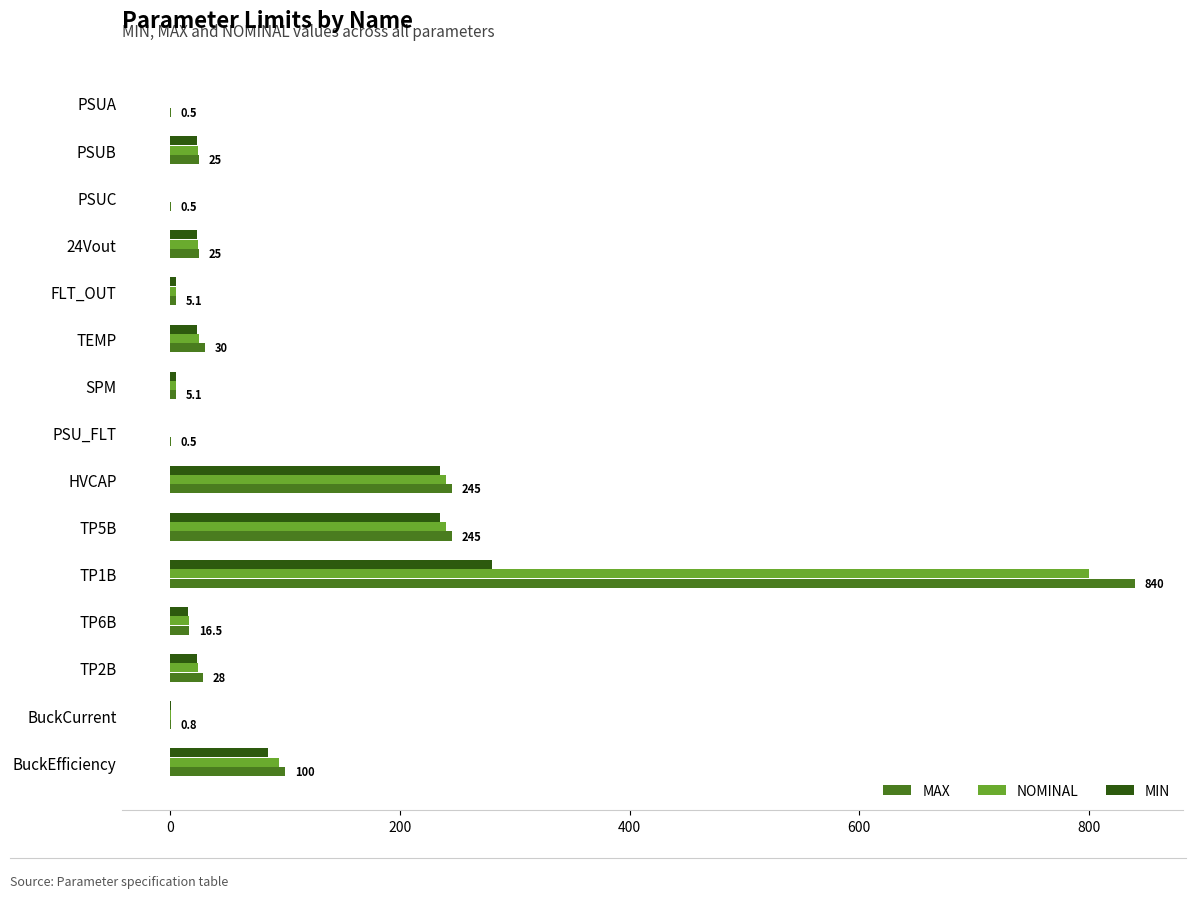

What is the sum of all MIN values?

952.4